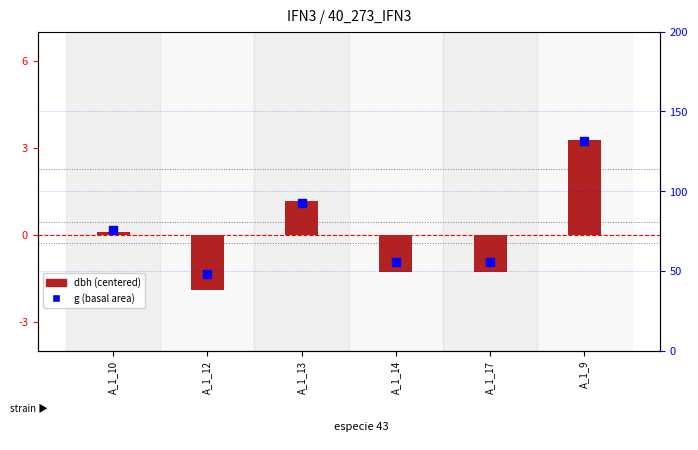

Which series has the widest spread of Y values?

g (basal area)